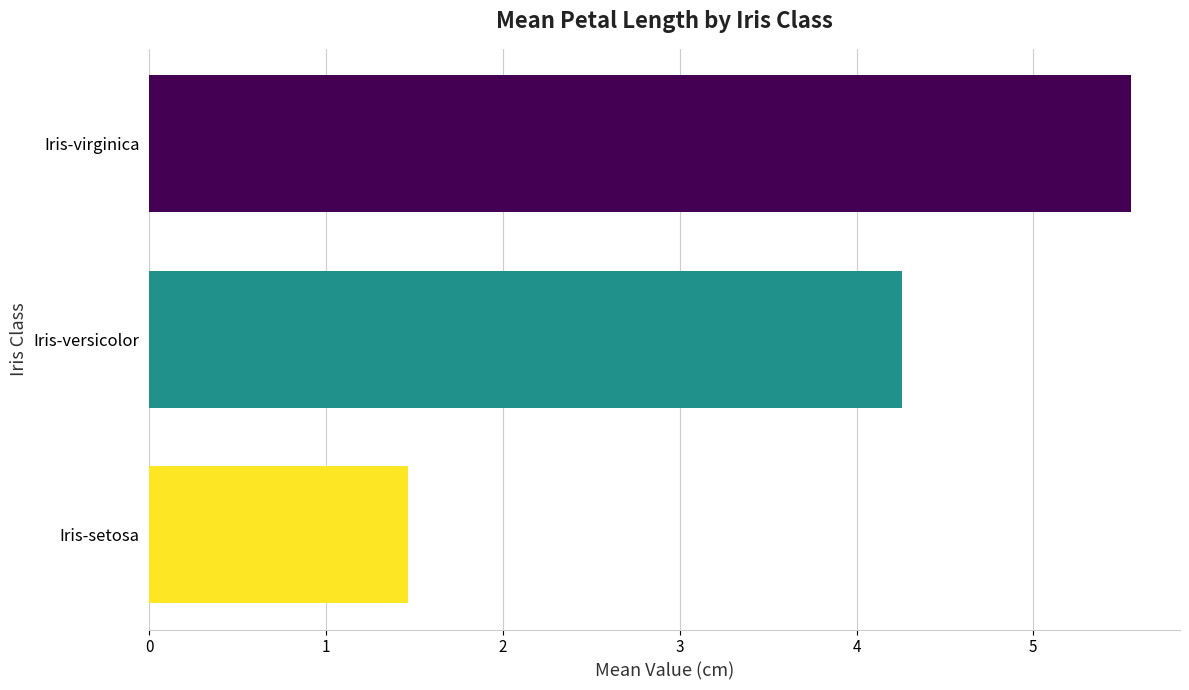

Rank the categories by value from highest to lowest.

Iris-virginica, Iris-versicolor, Iris-setosa